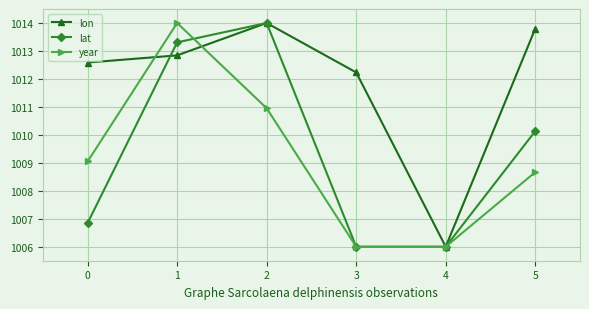

Rank the series at 5 from lowest to highest value.

year, lat, lon